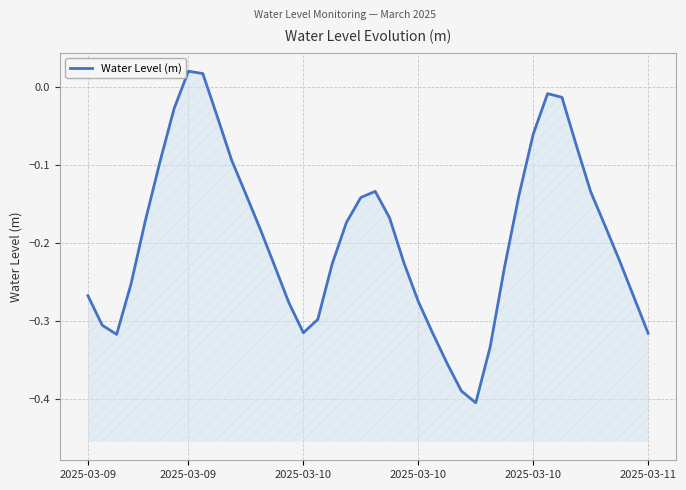

What is the smallest value displayed?

-0.4